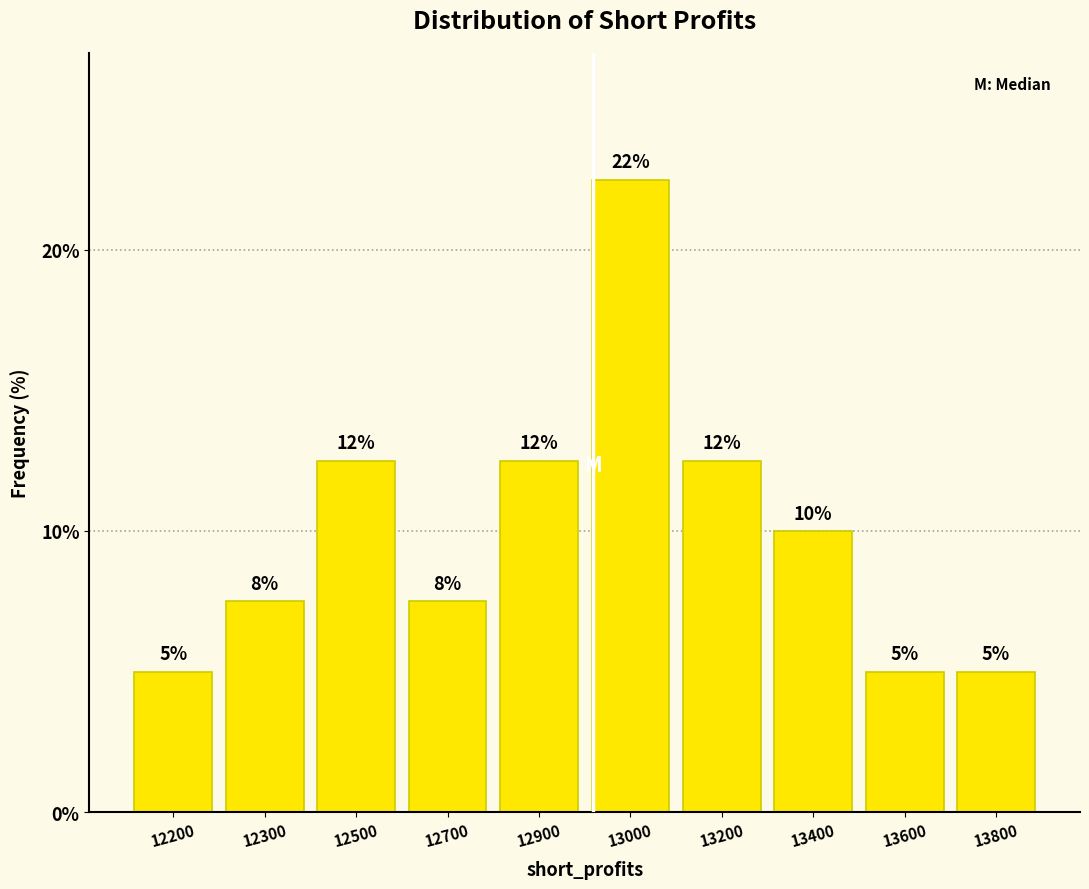

How many bars are there in total?

10